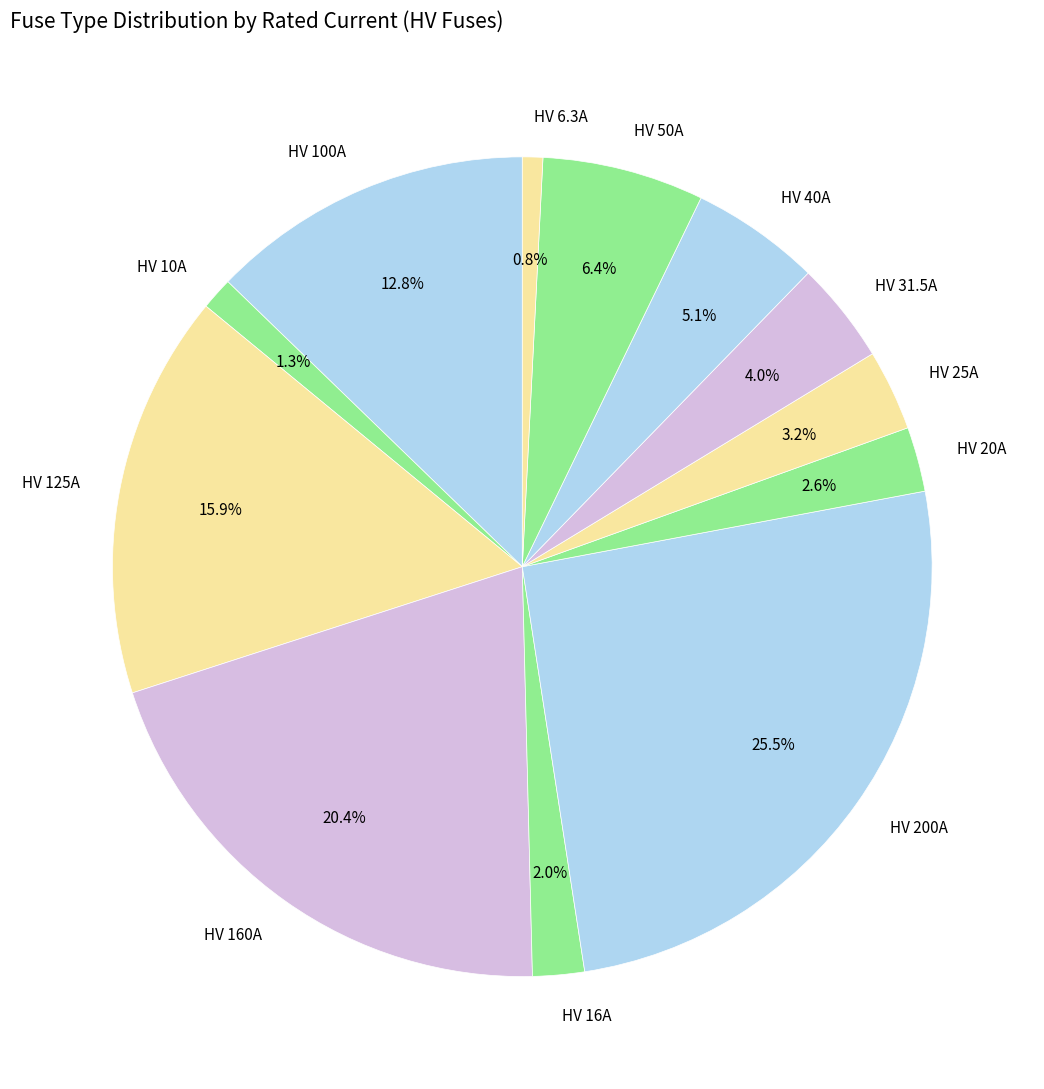

To the nearest percent, what is the average slice percentage?

8%